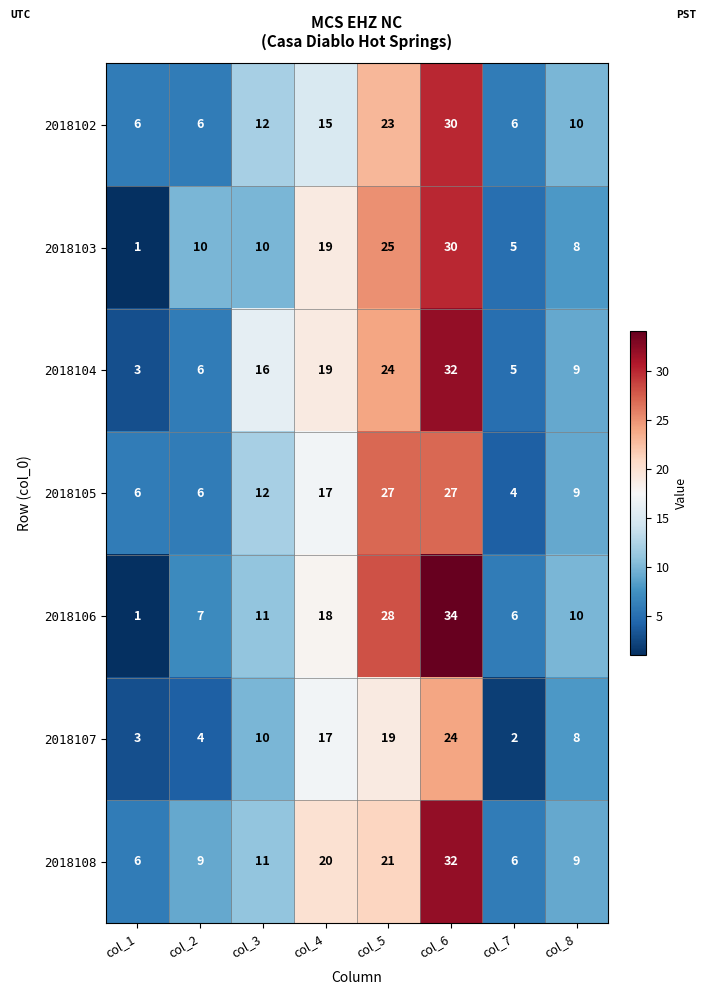

At which label is 2018104 closest to 17?

col_3